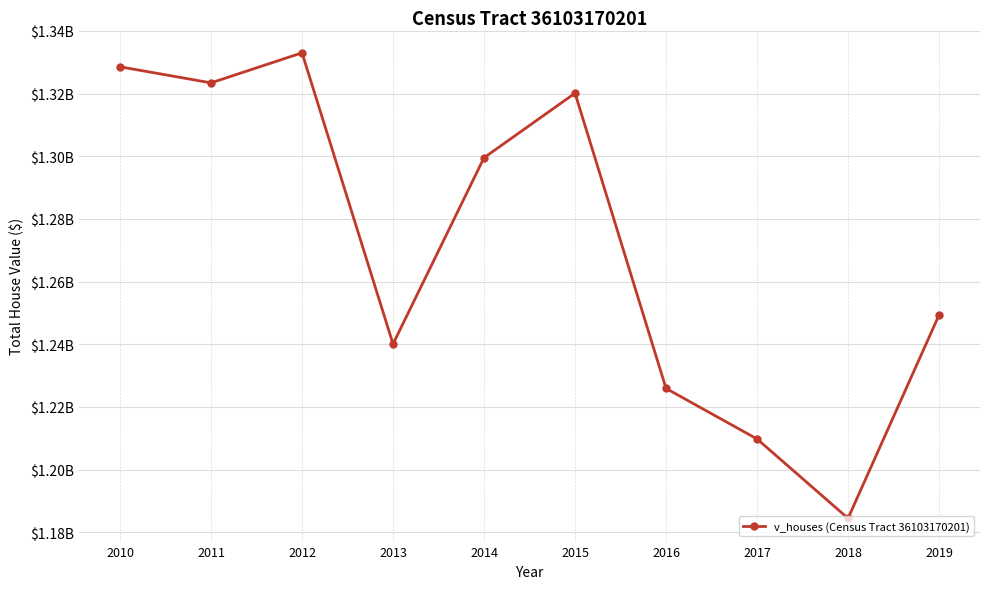

Does the chart have visible grid lines?

Yes